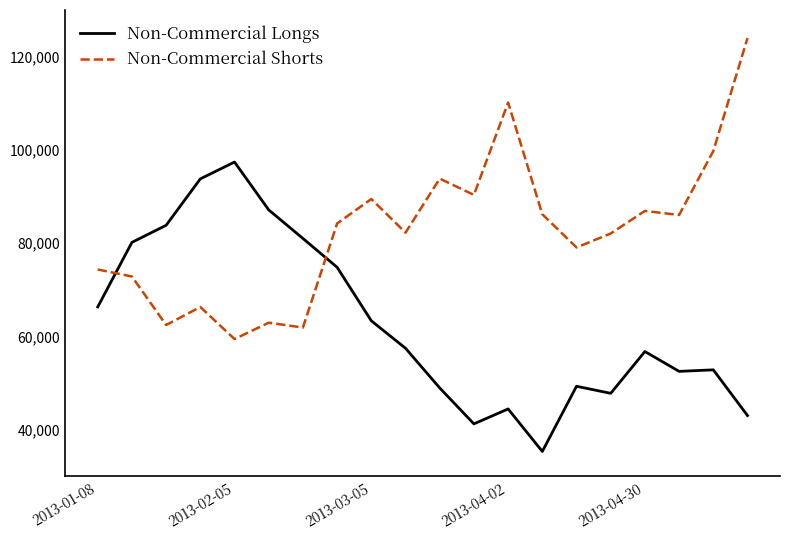

Rank the series by their maximum value, from lowest to highest.

Non-Commercial Longs, Non-Commercial Shorts